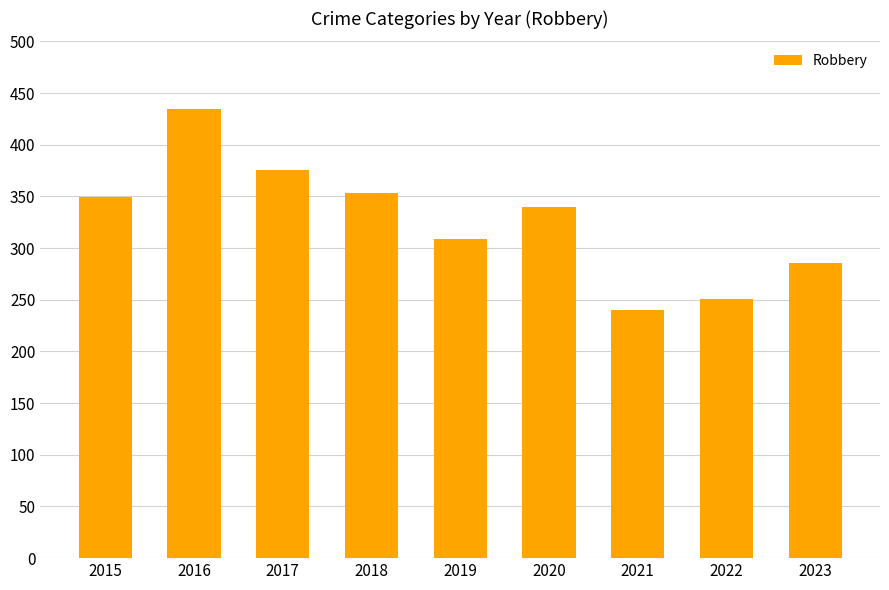

True or false: the data shows 251 at 2022.

True